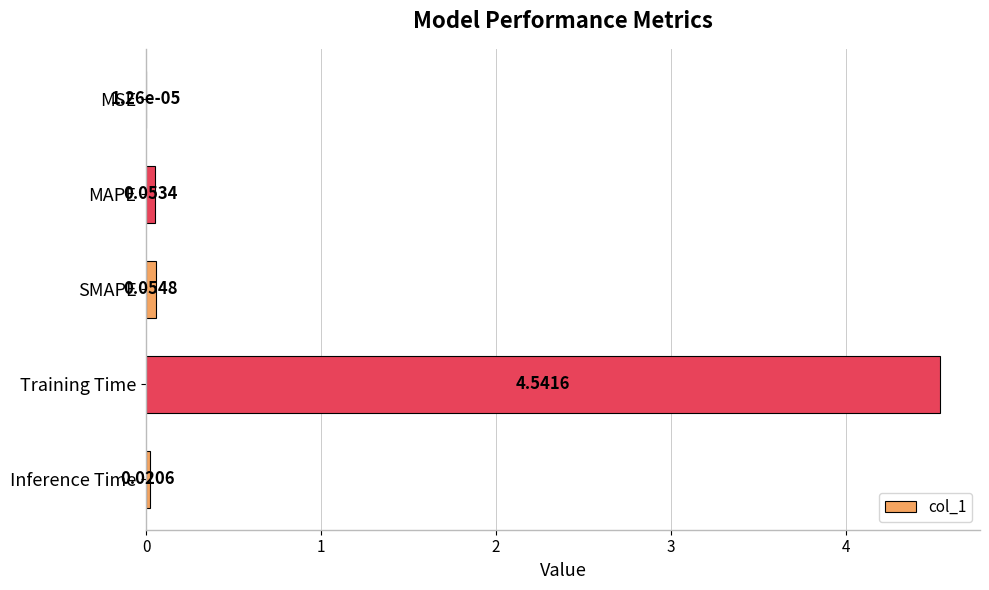

What is the sum of all values?

4.7